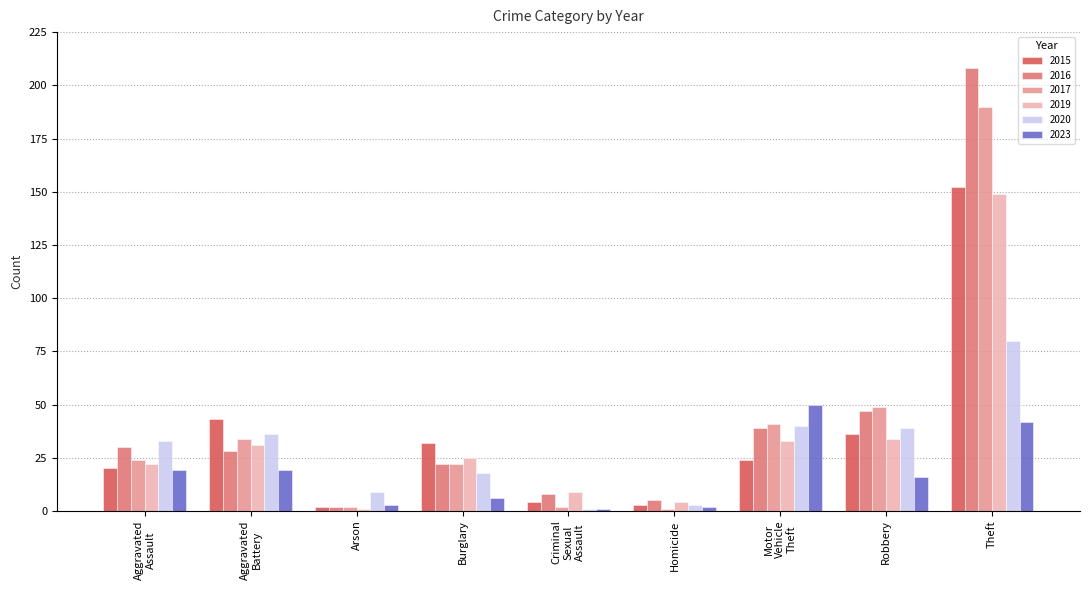

What is the total value across all series at Theft?

821